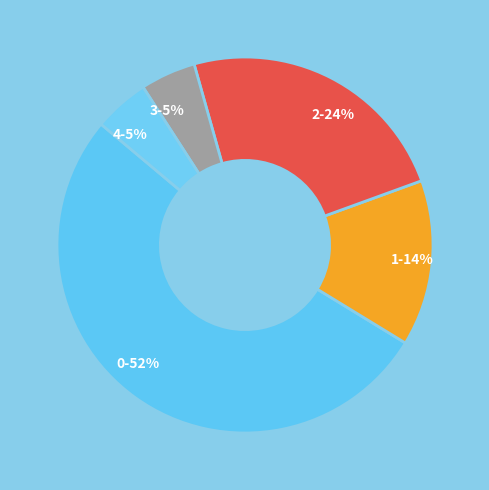

Is the sum of 2 and 3 greater than half?

No